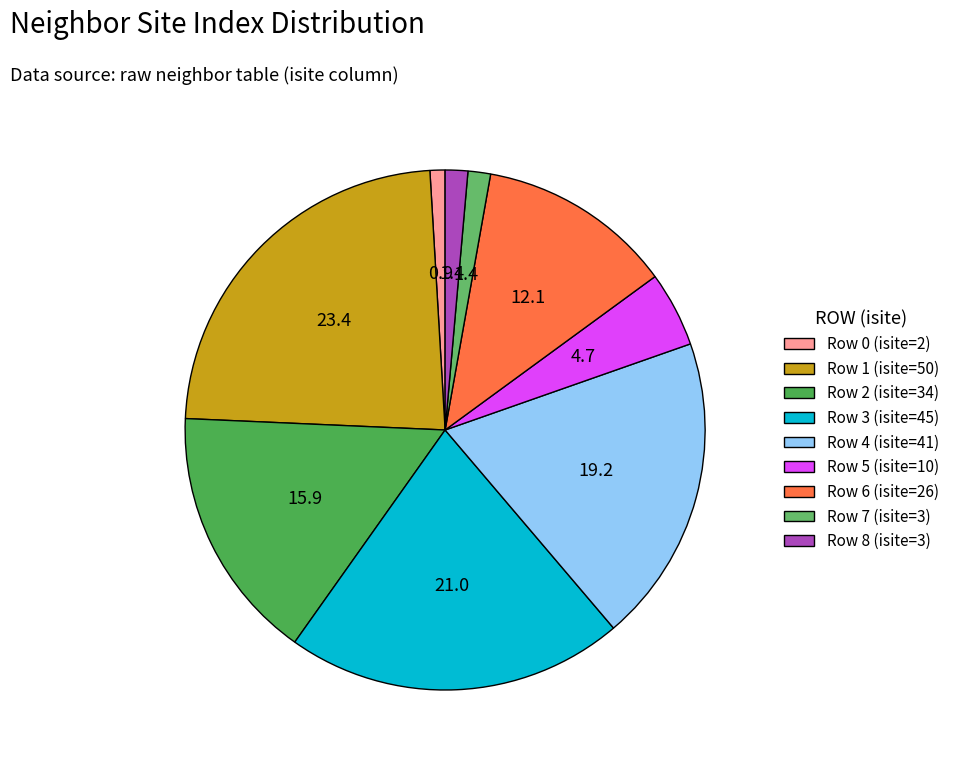

What is the largest slice in the pie chart?

Row 1 (isite=50)